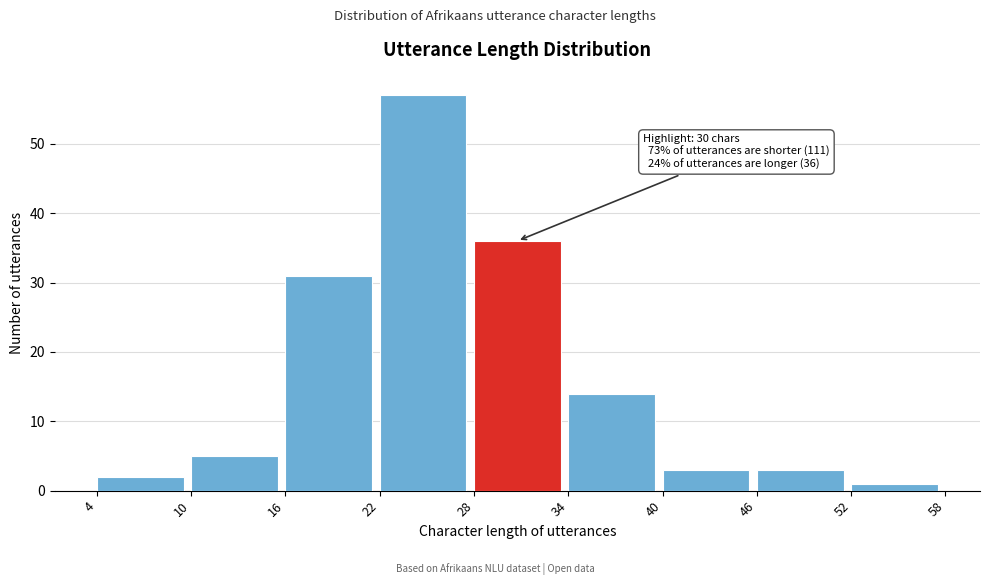

Which range on the x-axis has the tallest bar?

22 to 28